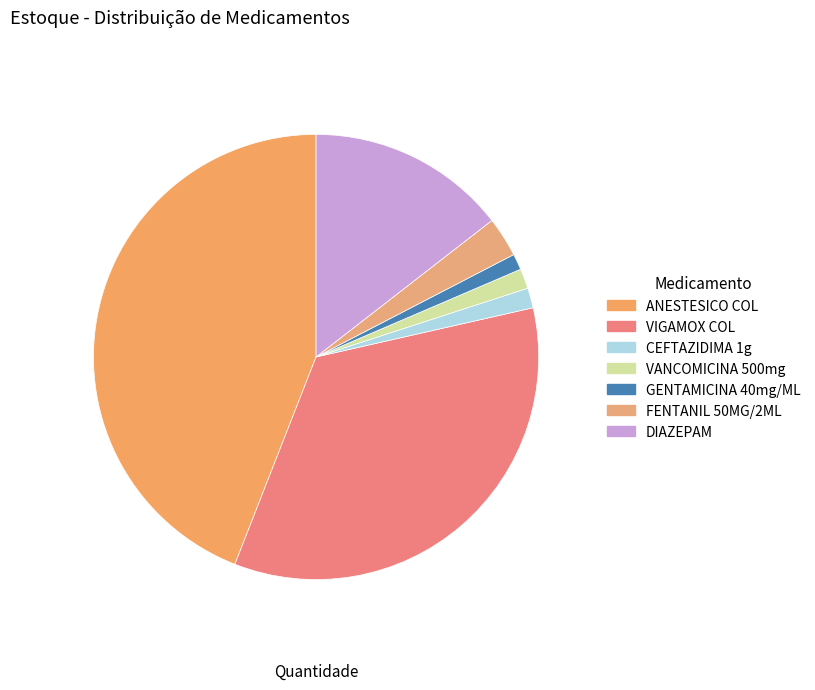

Count the number of slices in the pie.

7